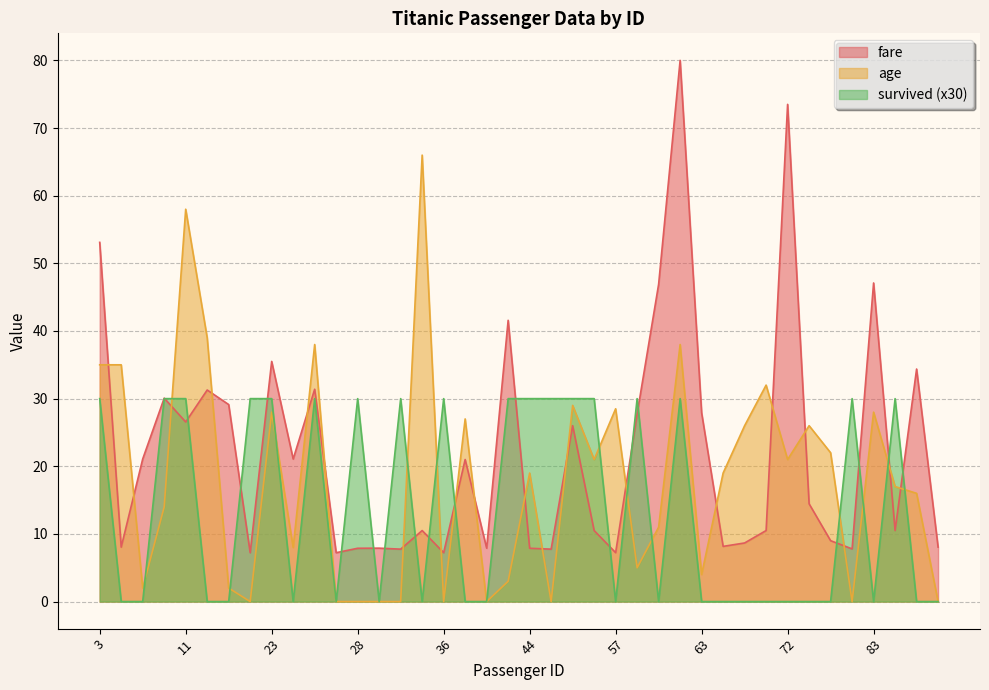

List the labels in order of fare value, smallest first.

19, 26, 36, 57, 32, 47, 82, 28, 44, 29, 42, 4, 87, 67, 69, 80, 33, 56, 70, 84, 73, 41, 7, 24, 53, 11, 58, 63, 16, 9, 13, 25, 86, 23, 43, 59, 83, 3, 72, 61